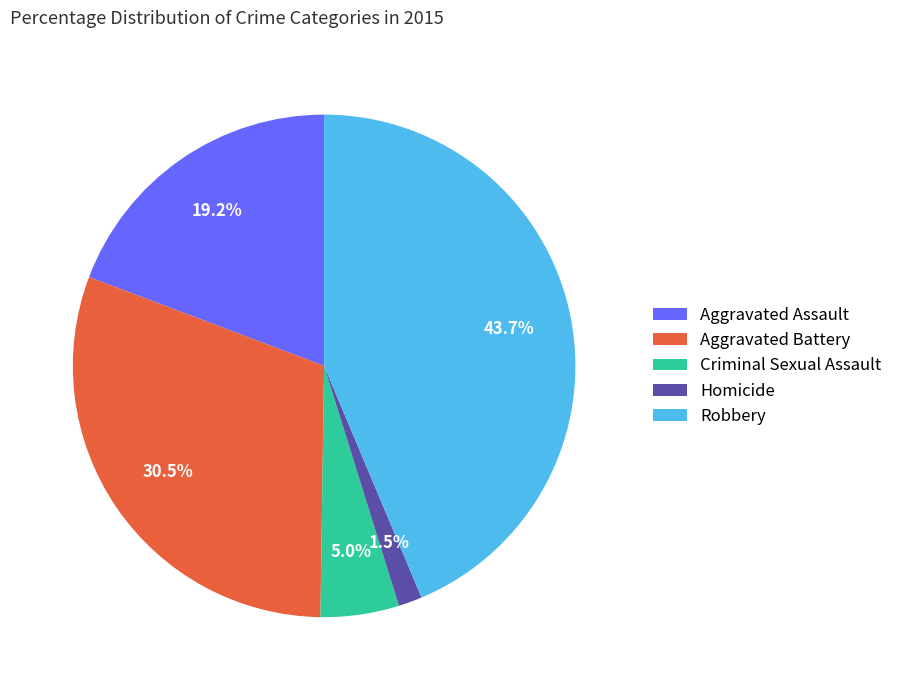

Rank the categories by value from highest to lowest.

Robbery, Aggravated Battery, Aggravated Assault, Criminal Sexual Assault, Homicide